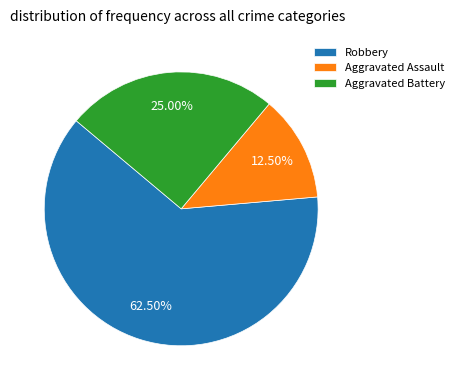

To the nearest percent, what is the average slice percentage?

33%